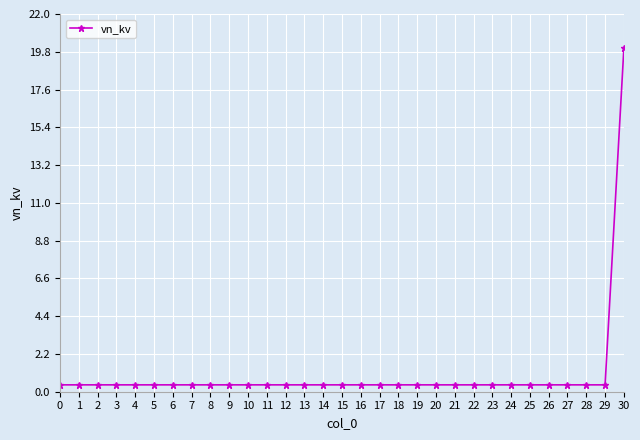

The chart shows a value of 0.4 at 28. True or false?

True